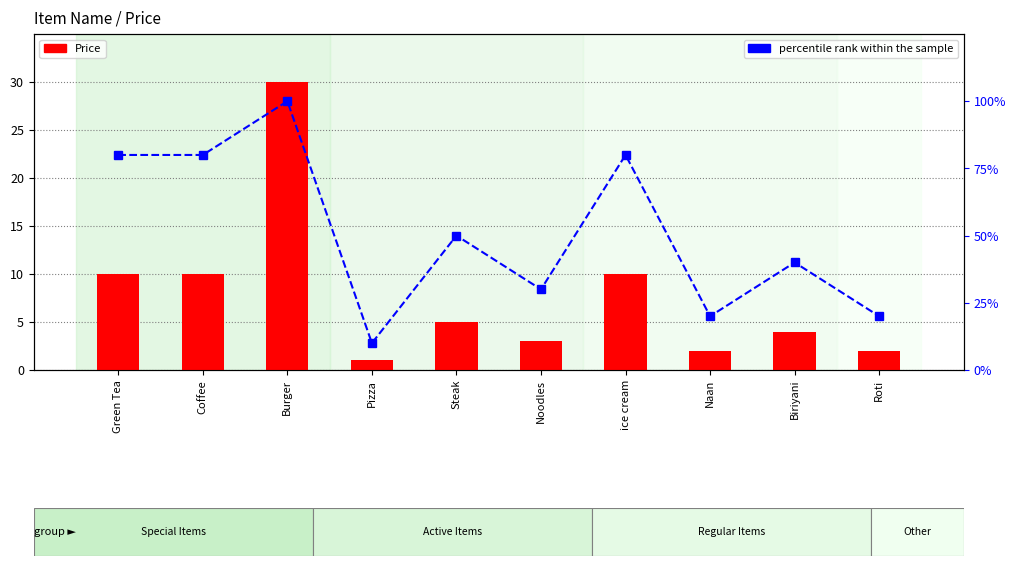

Is it true that percentile rank within the sample equals 31 at Naan?

False